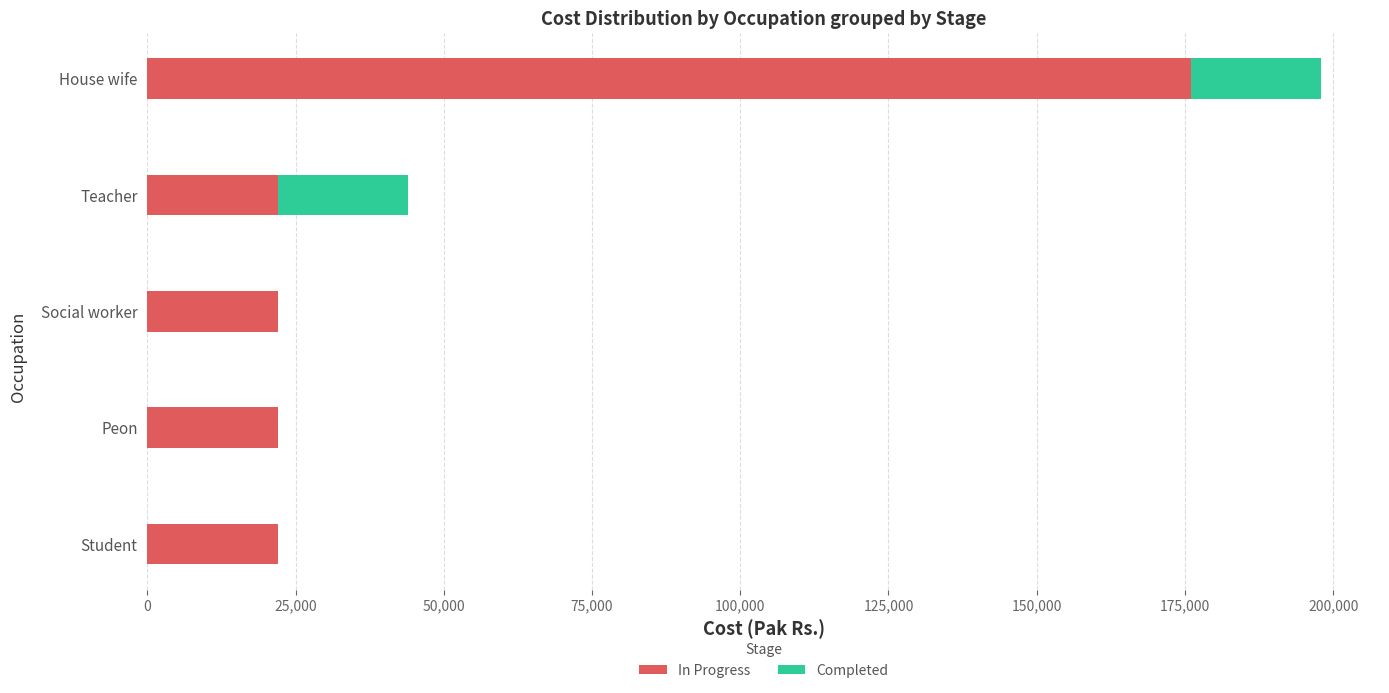

At which category is the sum across all series the highest?

House wife